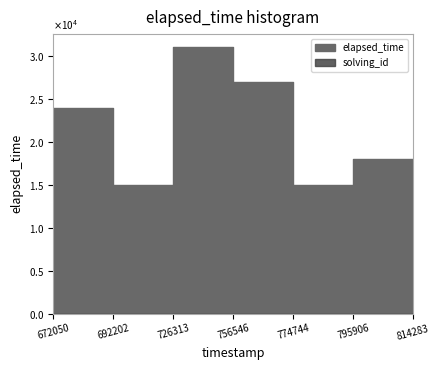

Rank the series by their average value, from highest to lowest.

elapsed_time, solving_id